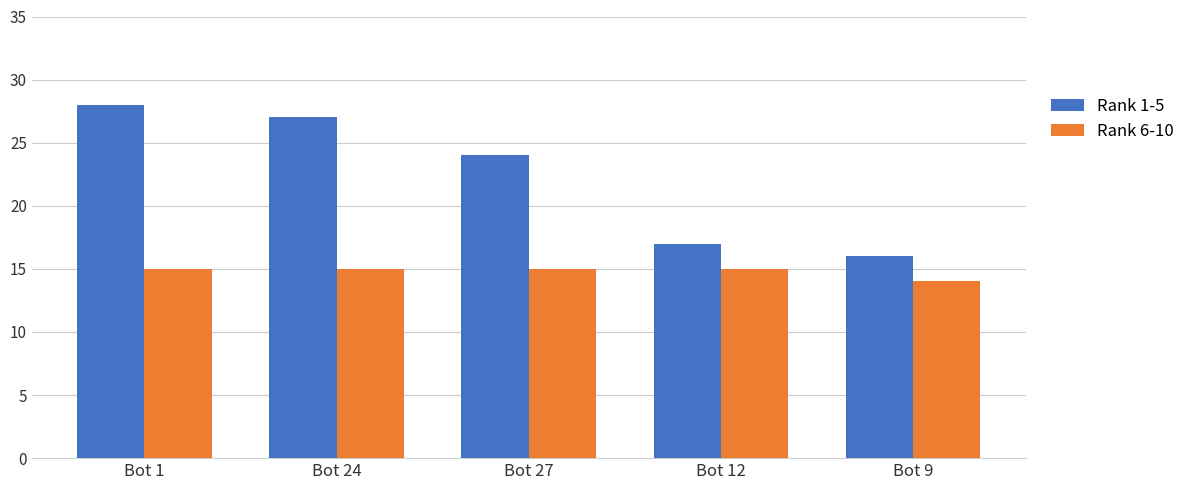

How many bars are there in total?

10